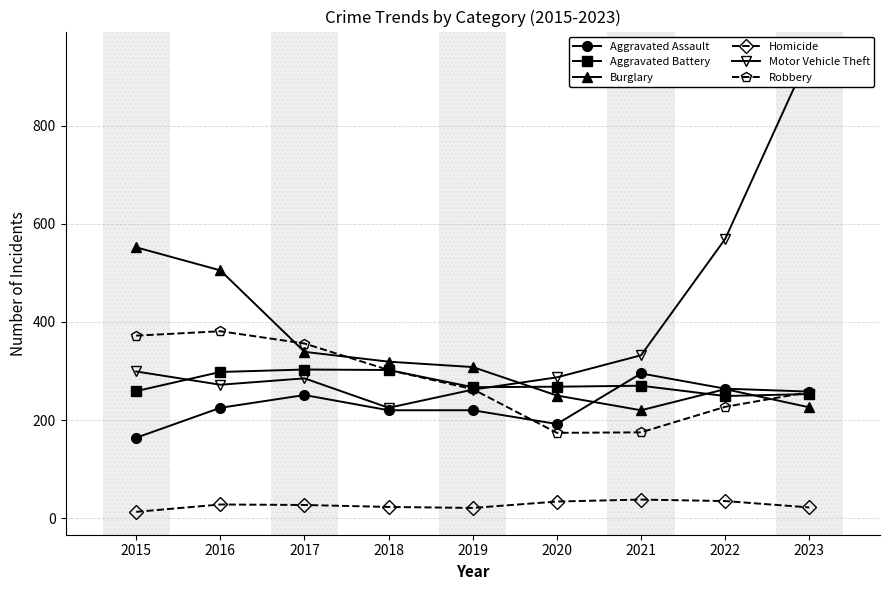

What is the spread (max minus min) of values at 2022?

534